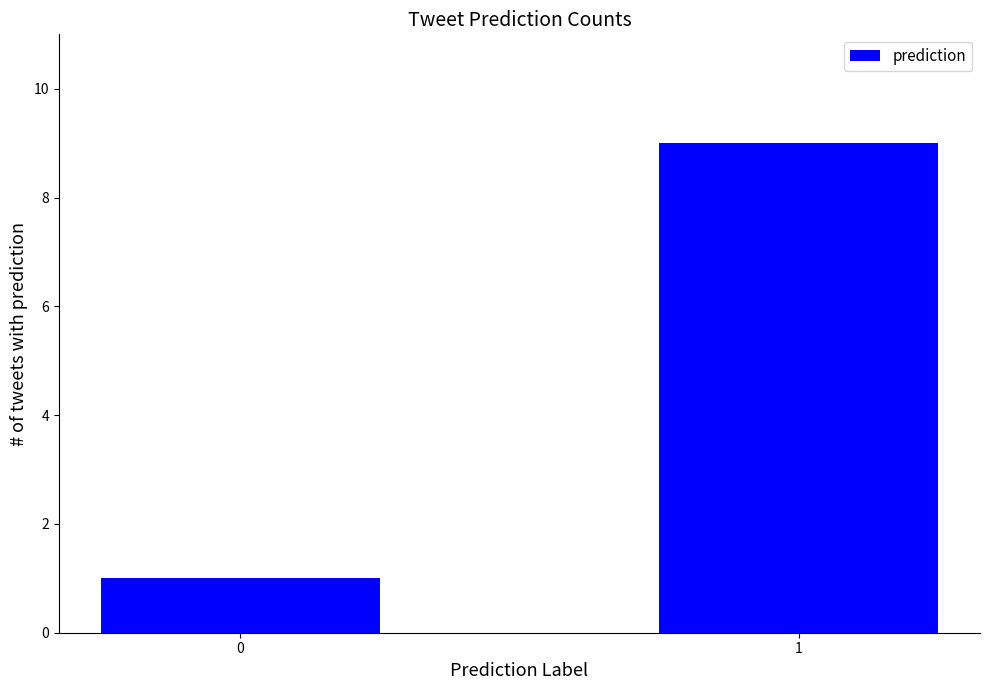

What is the difference between the maximum and minimum values?

8